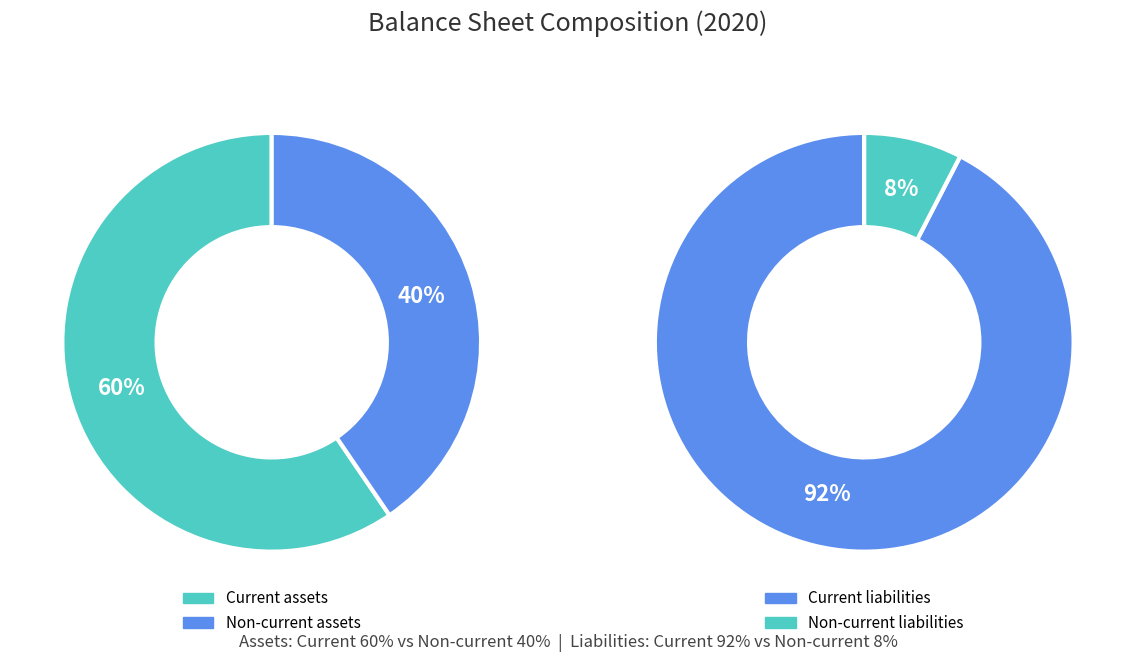

True or false: Current assets accounts for 60% of the total.

True